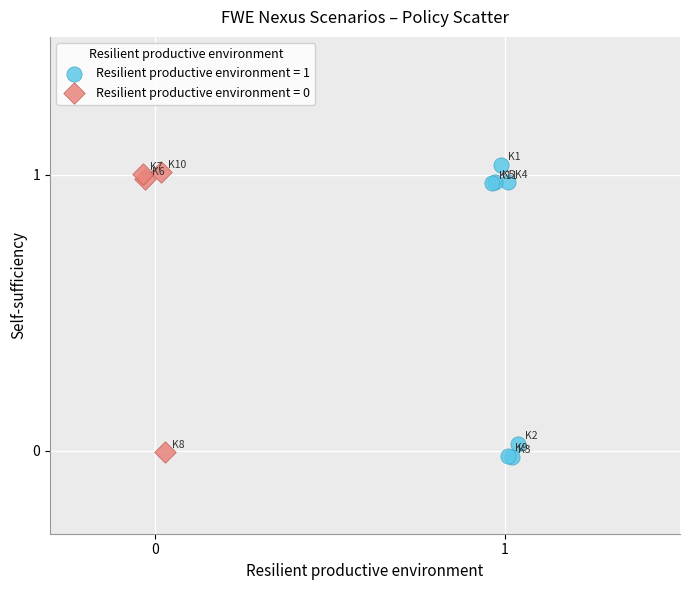

Which series contains the highest Y value?

Resilient productive environment = 1